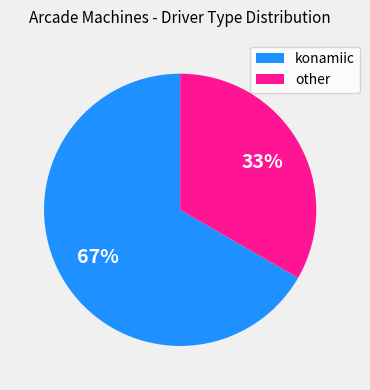

Is there a majority slice in this chart?

Yes